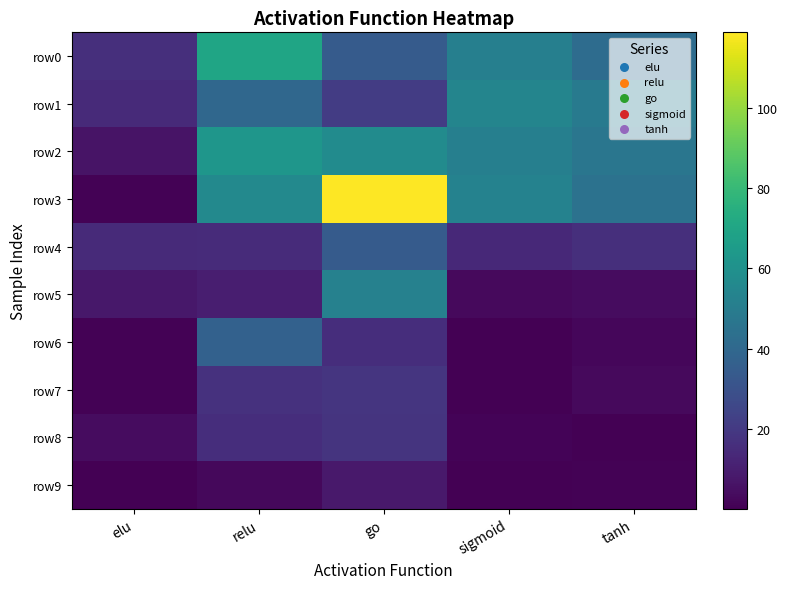

At how many categories does at least one series exceed 80?

1